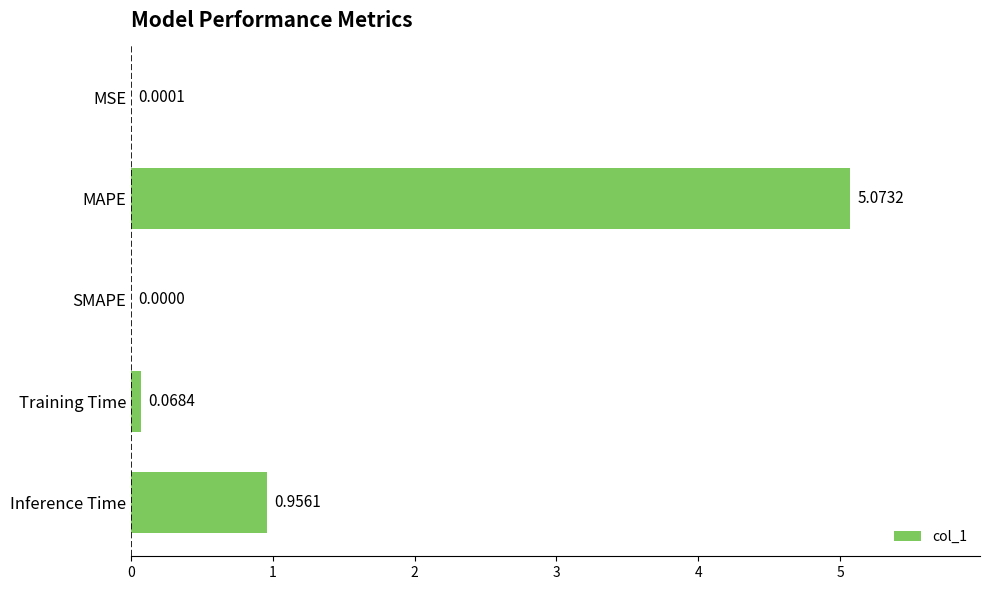

Count the number of categories in the chart.

5